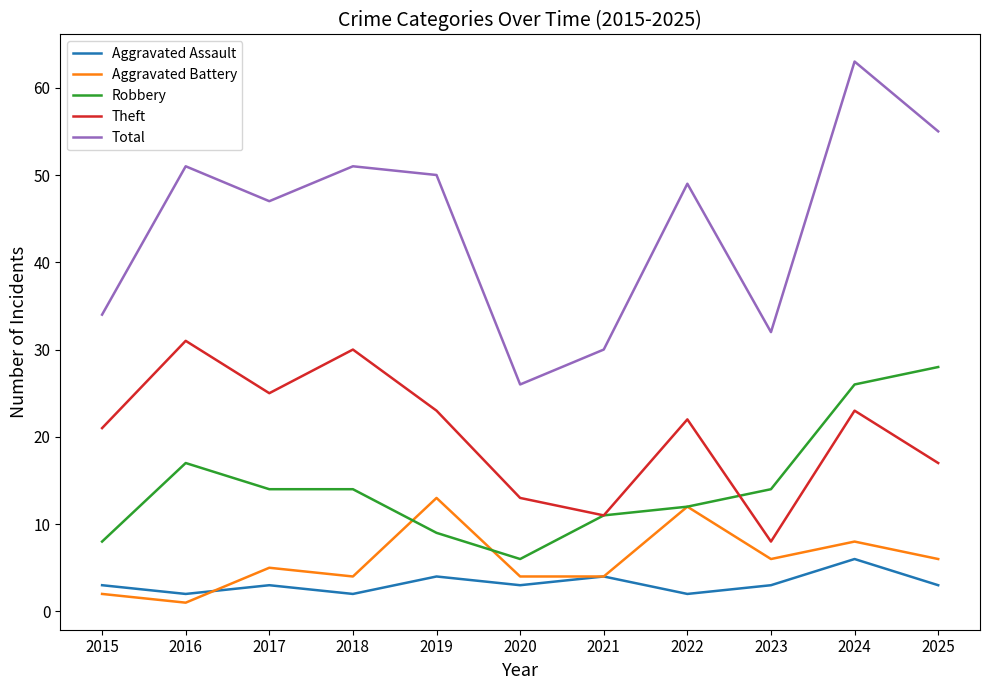

At which label does Theft first exceed 22?

2016